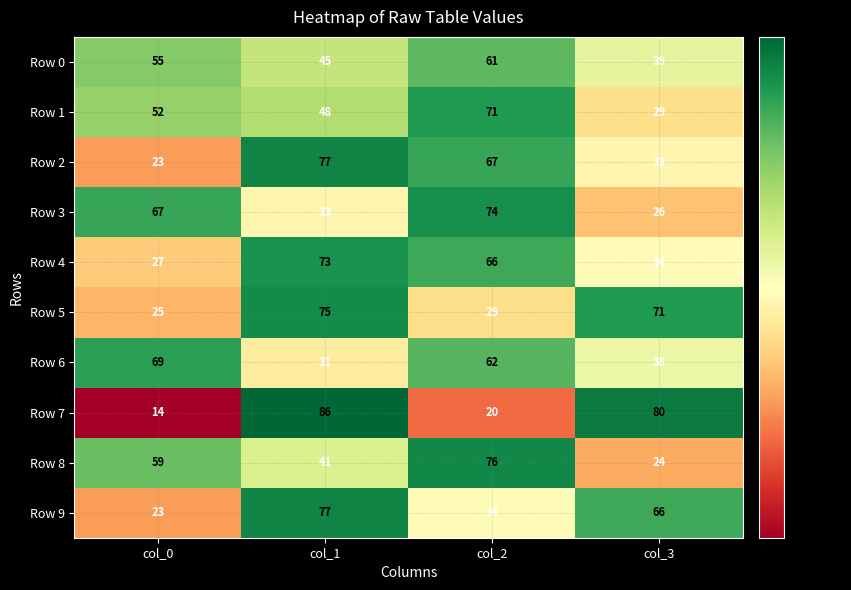

The Row 3 series shows 33 at col_1. True or false?

True